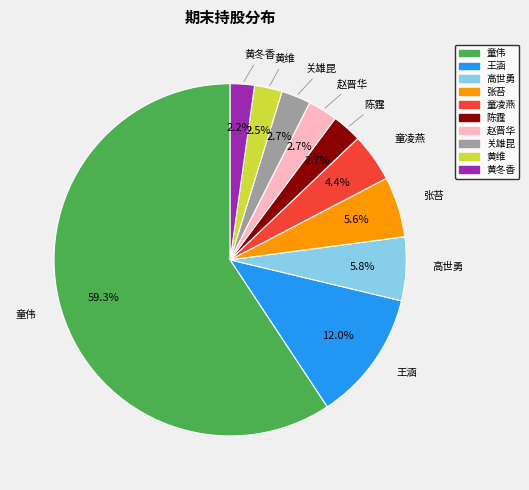

How many slices are in this pie chart?

10